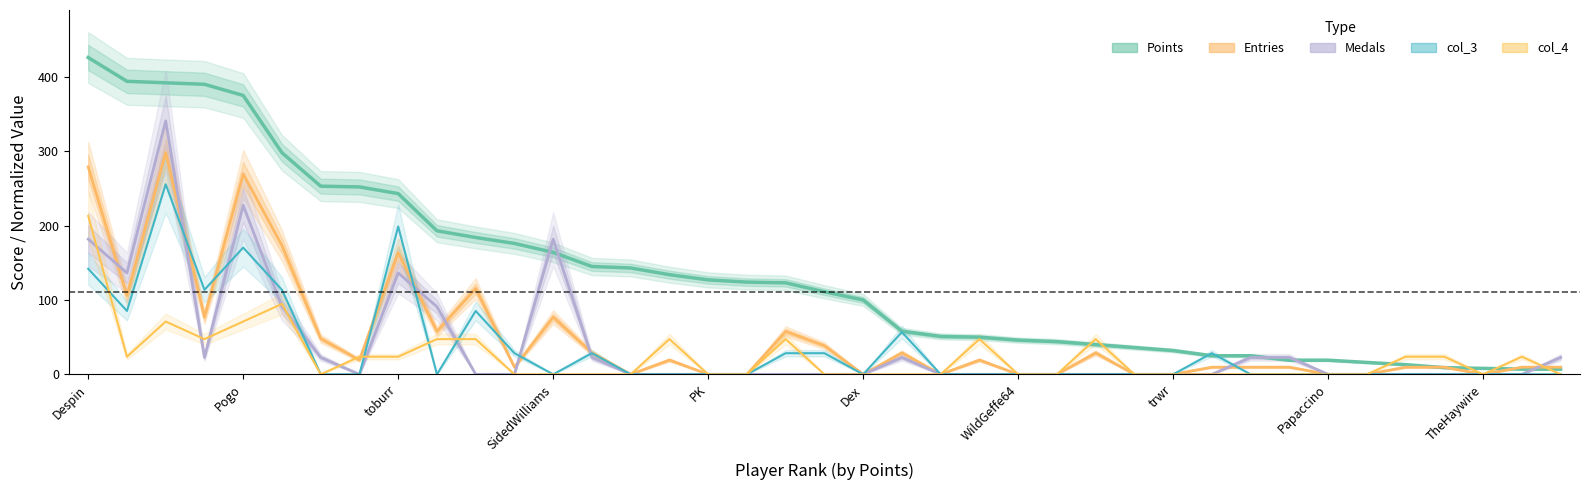

What is the greatest value displayed?

426.0